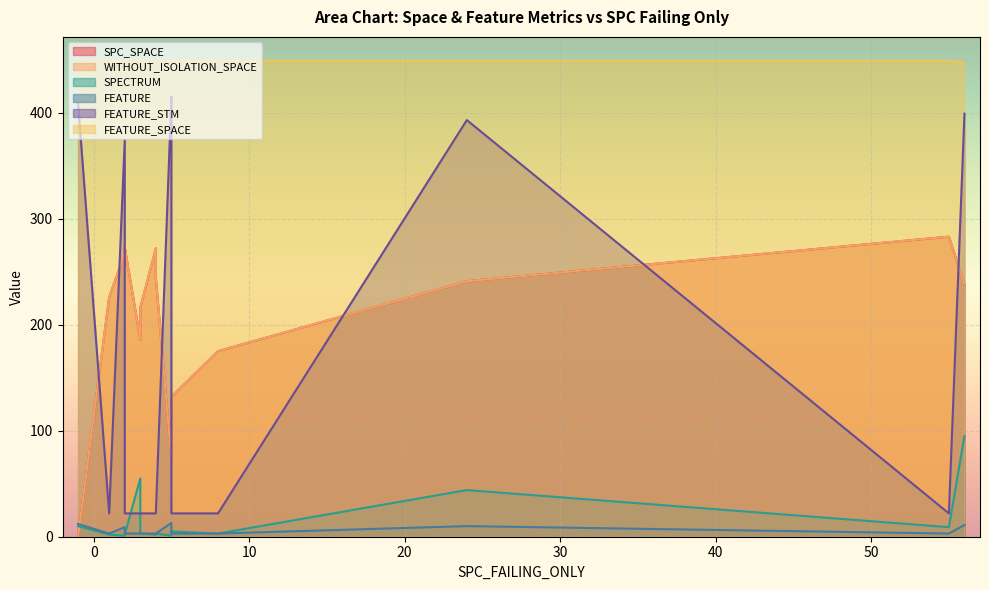

True or false: FEATURE_SPACE and SPECTRUM intersect in this chart.

False